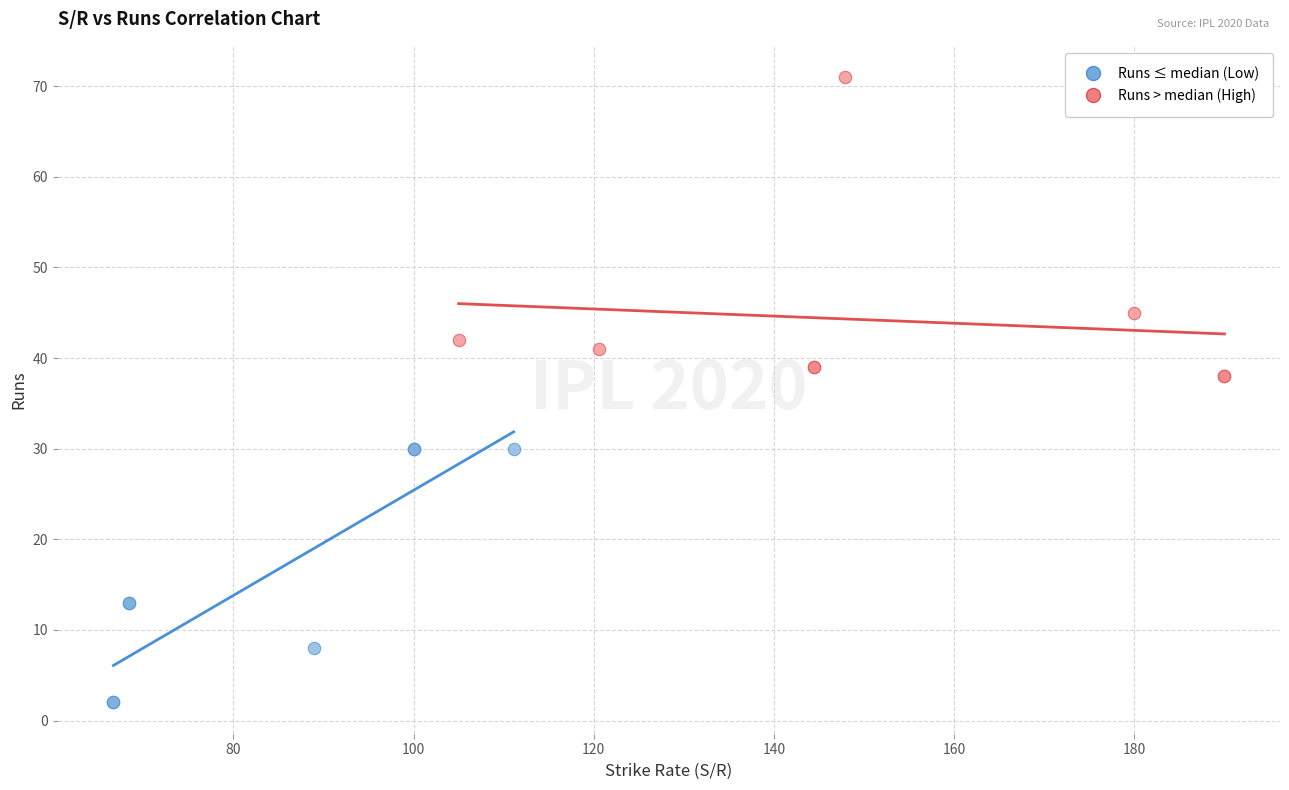

Which series has the widest spread of Y values?

Runs > median (High)